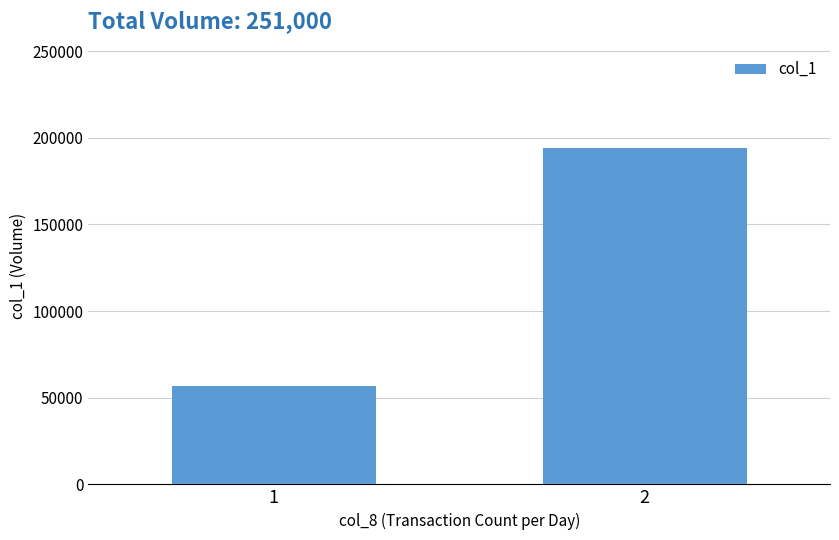

What is the approximate value at 2?

194000